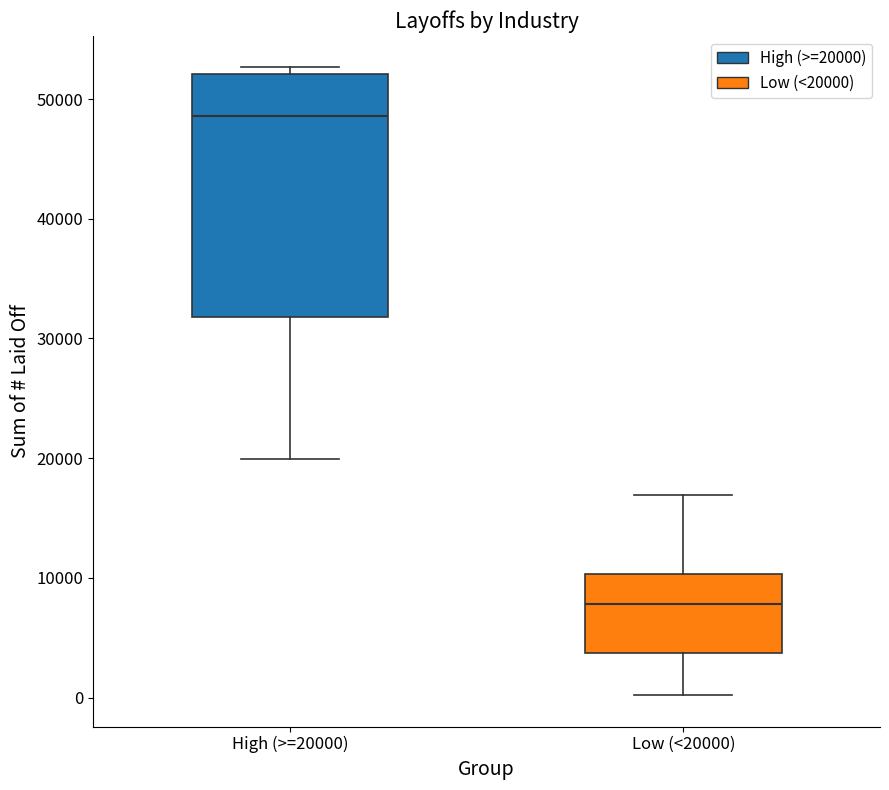

Which box's median line is the lowest?

Low (<20000)